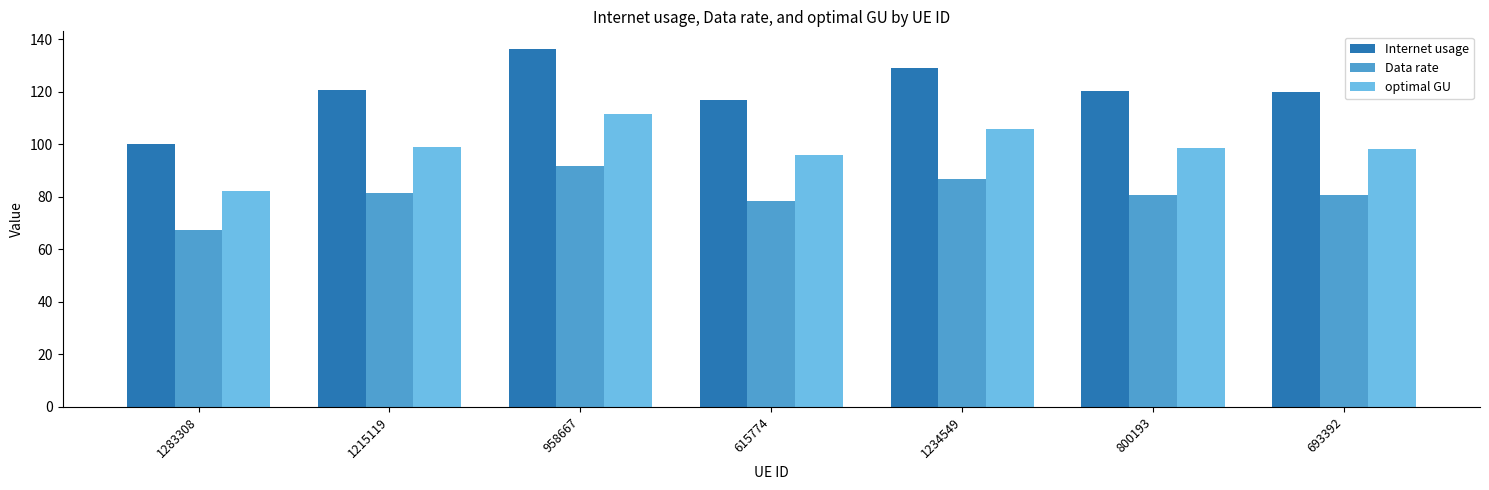

At which category does the chart reach its minimum across all series?

1283308